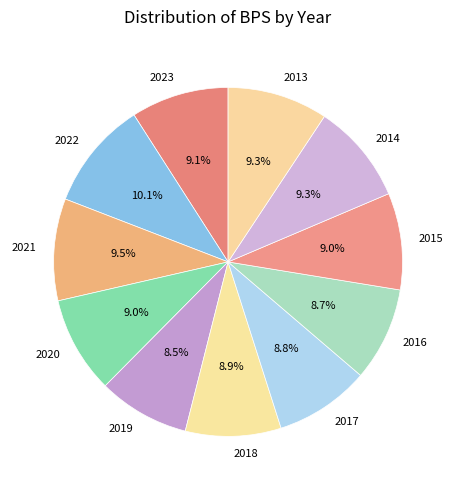

Combined, do 2020 and 2023 account for over 50%?

No